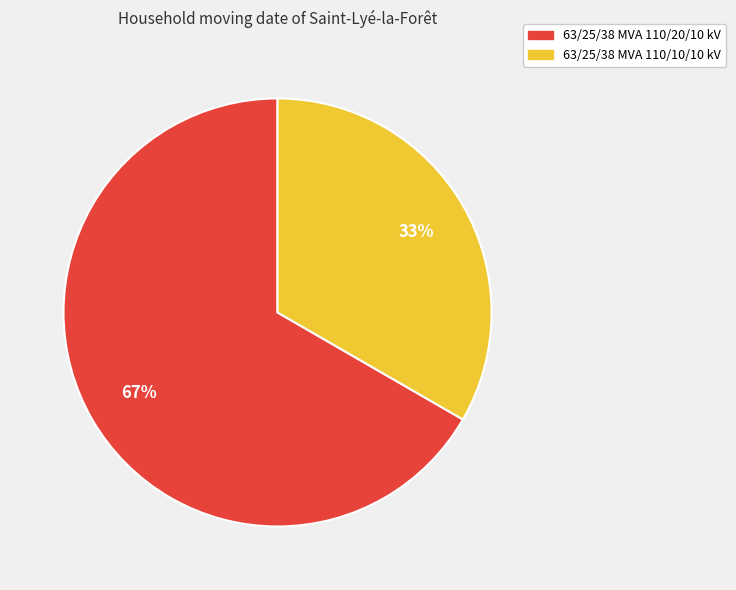

Is it true that 63/25/38 MVA 110/10/10 kV is 48% of the pie?

False